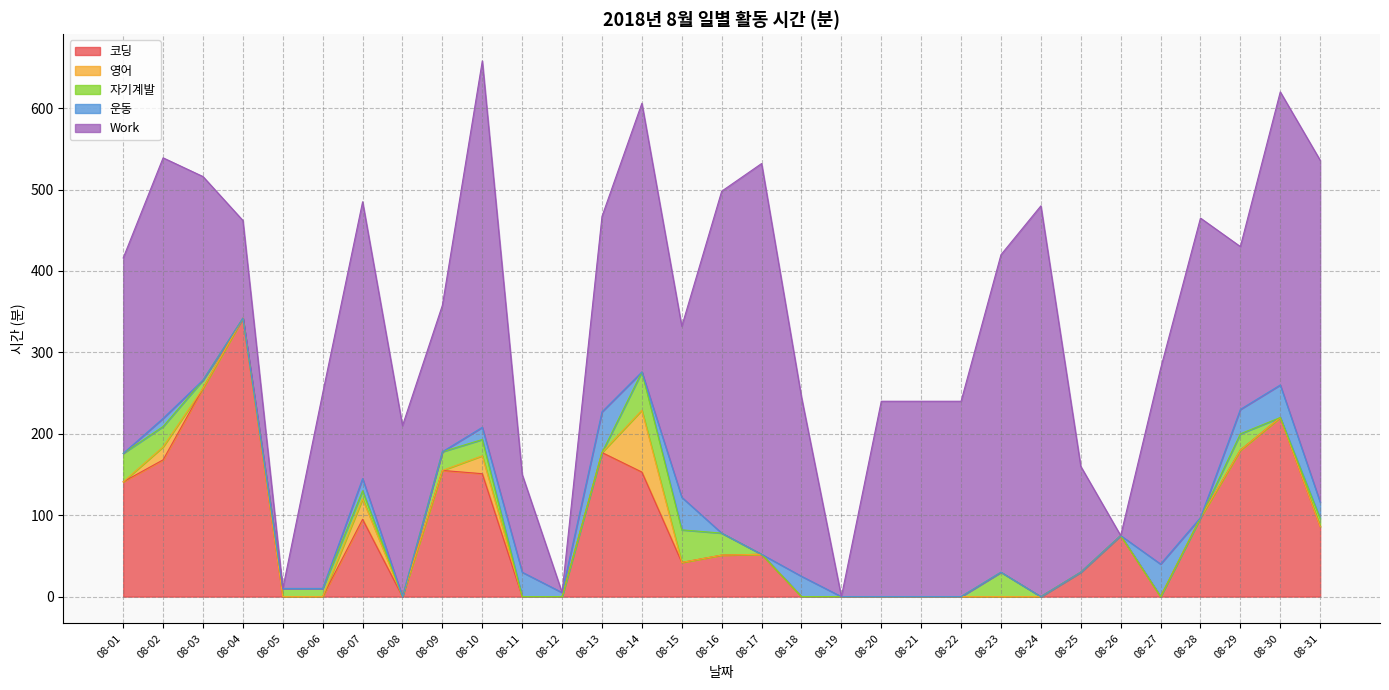

List the series in order of their peak value, lowest first.

자기계발, 운동, 영어, 코딩, Work